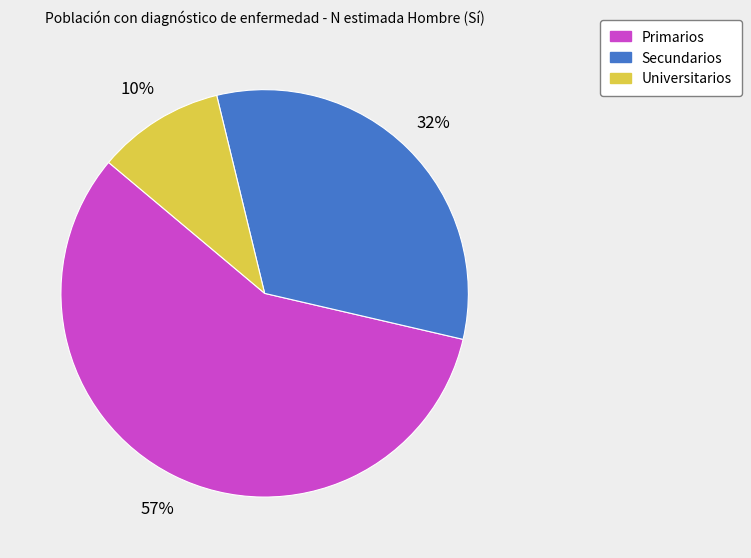

To the nearest percent, what is the difference between the Secundarios and Universitarios slice percentages?

22%